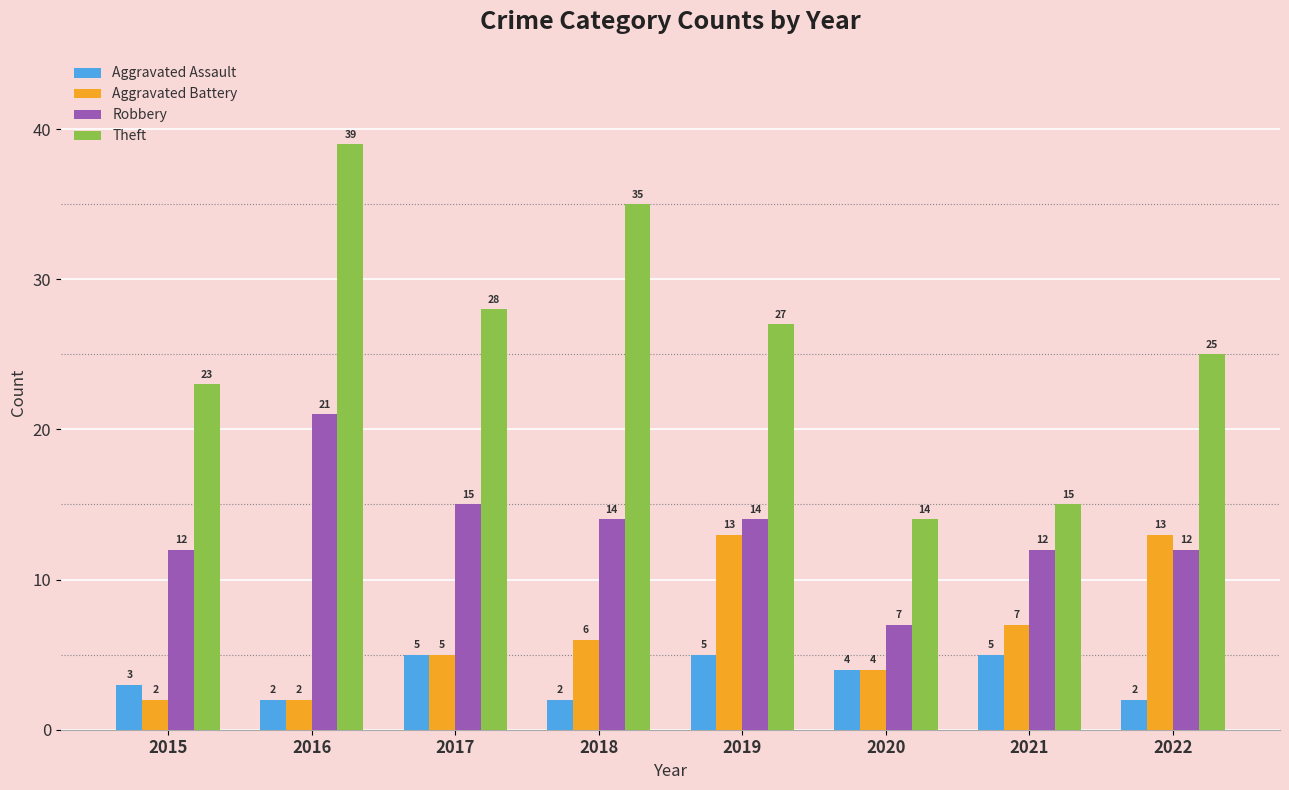

Is it true that Theft equals 14 at 2020?

True